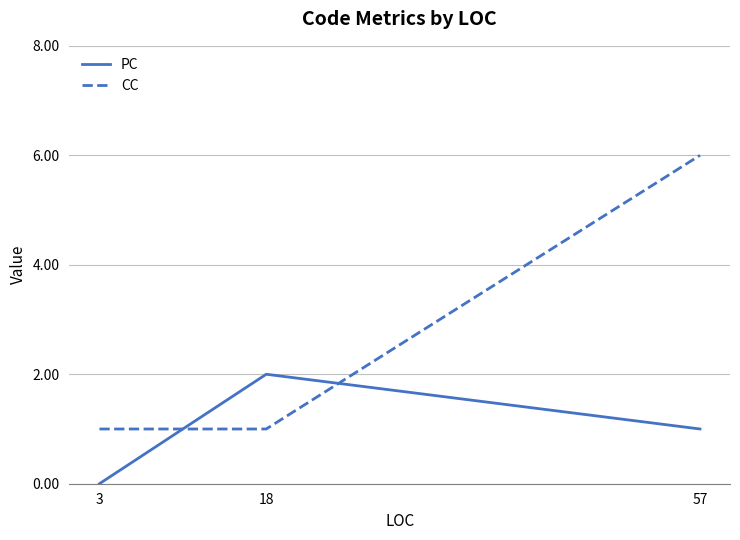

Is it true that PC equals 3 at 18?

False